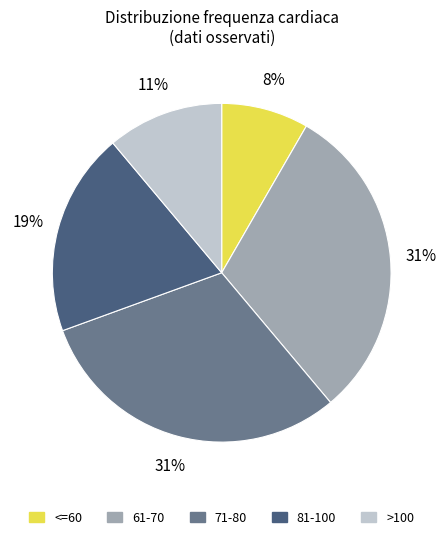

To the nearest percent, what portion does <=60 represent?

8%